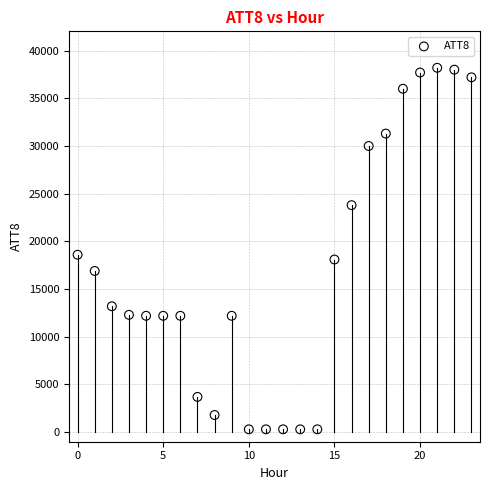

What Y value in the scatter plot is closest to 19250?

18600